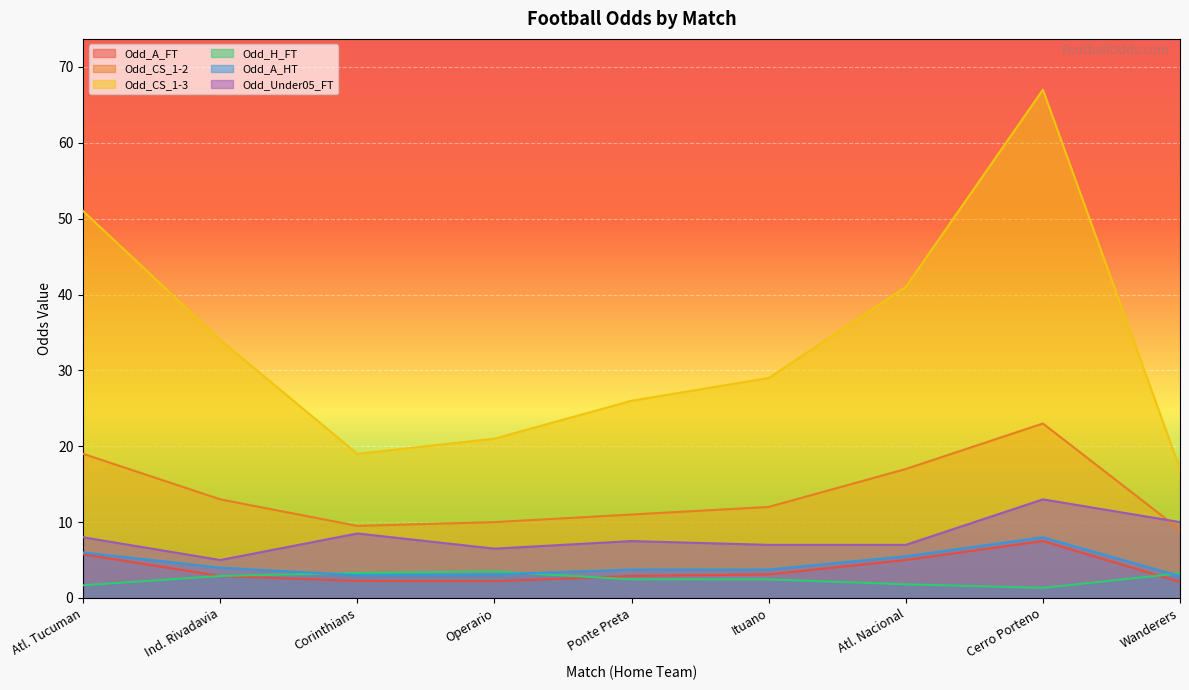

Reading right to left, transcribe all the data shown in this chart.

Odd_A_FT: Wanderers=2.1	Cerro Porteno=7.5	Atl. Nacional=5.0	Ituano=3.1	Ponte Preta=2.9	Operario=2.2	Corinthians=2.2	Ind. Rivadavia=2.9	Atl. Tucuman=5.8
Odd_CS_1-2: Wanderers=9.0	Cerro Porteno=23.0	Atl. Nacional=17.0	Ituano=12.0	Ponte Preta=11.0	Operario=10.0	Corinthians=9.5	Ind. Rivadavia=13.0	Atl. Tucuman=19.0
Odd_CS_1-3: Wanderers=17.0	Cerro Porteno=67.0	Atl. Nacional=41.0	Ituano=29.0	Ponte Preta=26.0	Operario=21.0	Corinthians=19.0	Ind. Rivadavia=34.0	Atl. Tucuman=51.0
Odd_H_FT: Wanderers=3.2	Cerro Porteno=1.3	Atl. Nacional=1.8	Ituano=2.5	Ponte Preta=2.5	Operario=3.5	Corinthians=3.3	Ind. Rivadavia=2.9	Atl. Tucuman=1.7
Odd_A_HT: Wanderers=2.9	Cerro Porteno=8.0	Atl. Nacional=5.5	Ituano=3.8	Ponte Preta=3.8	Operario=3.1	Corinthians=3.0	Ind. Rivadavia=4.0	Atl. Tucuman=6.0
Odd_Under05_FT: Wanderers=10.0	Cerro Porteno=13.0	Atl. Nacional=7.0	Ituano=7.0	Ponte Preta=7.5	Operario=6.5	Corinthians=8.5	Ind. Rivadavia=5.0	Atl. Tucuman=8.0